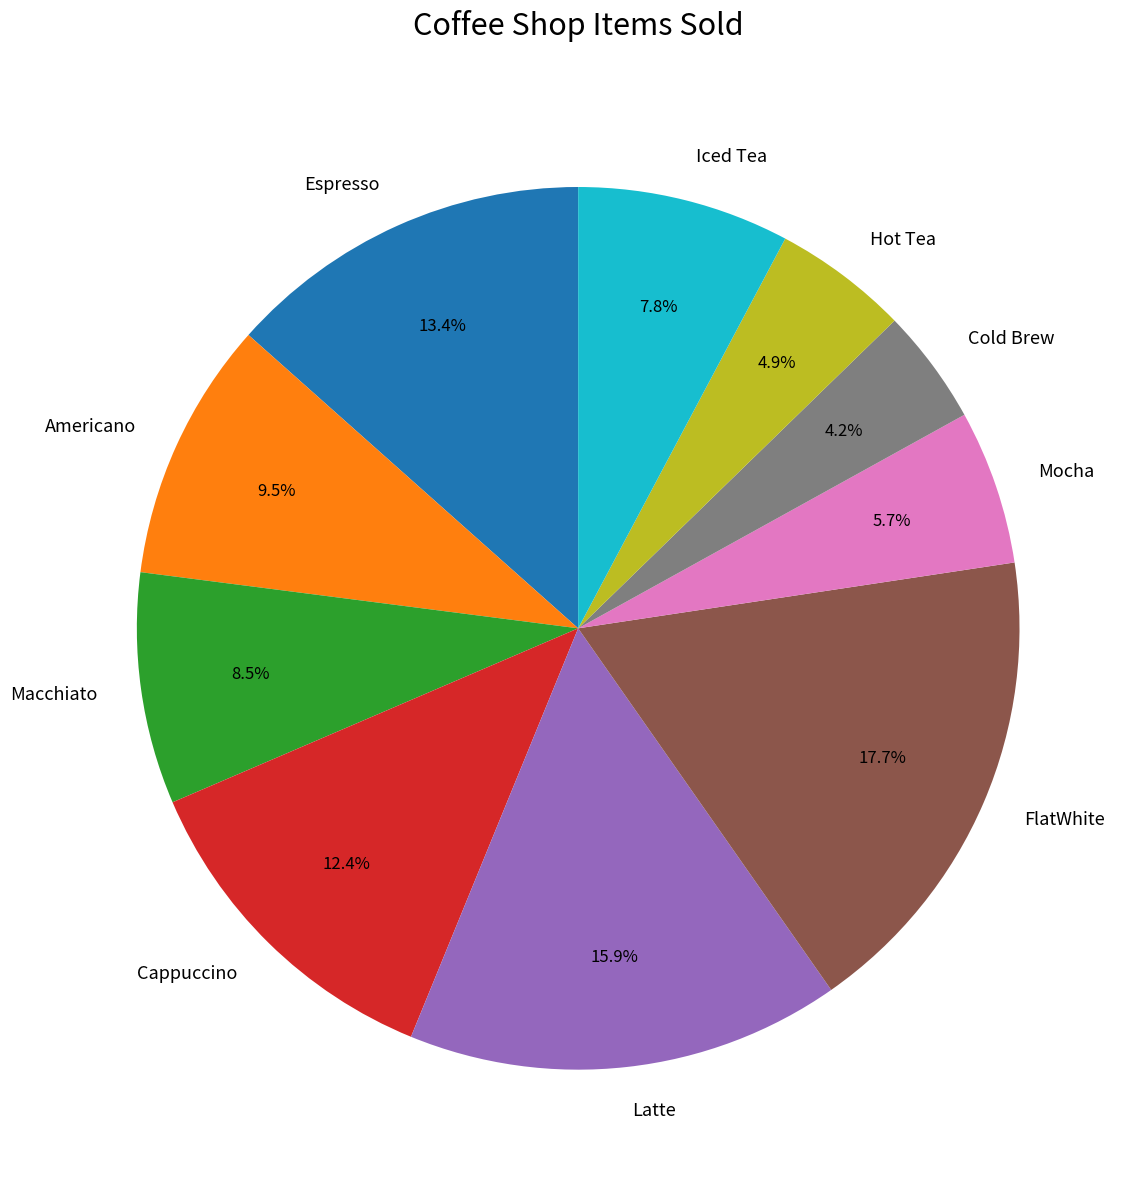

Which has a higher value, Mocha or FlatWhite?

FlatWhite